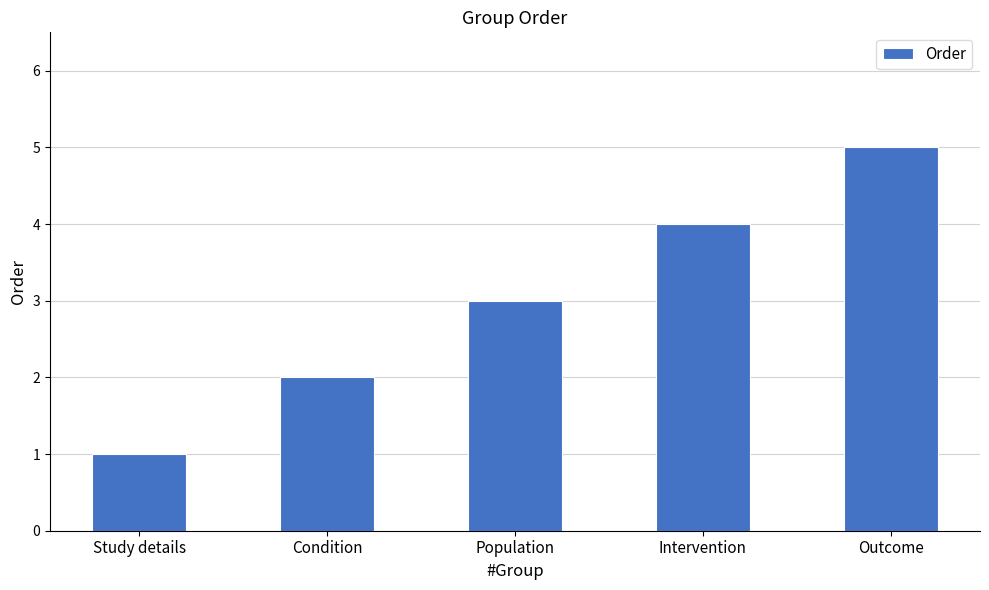

Reading left to right, extract all data points from this chart.

1	2	3	4	5